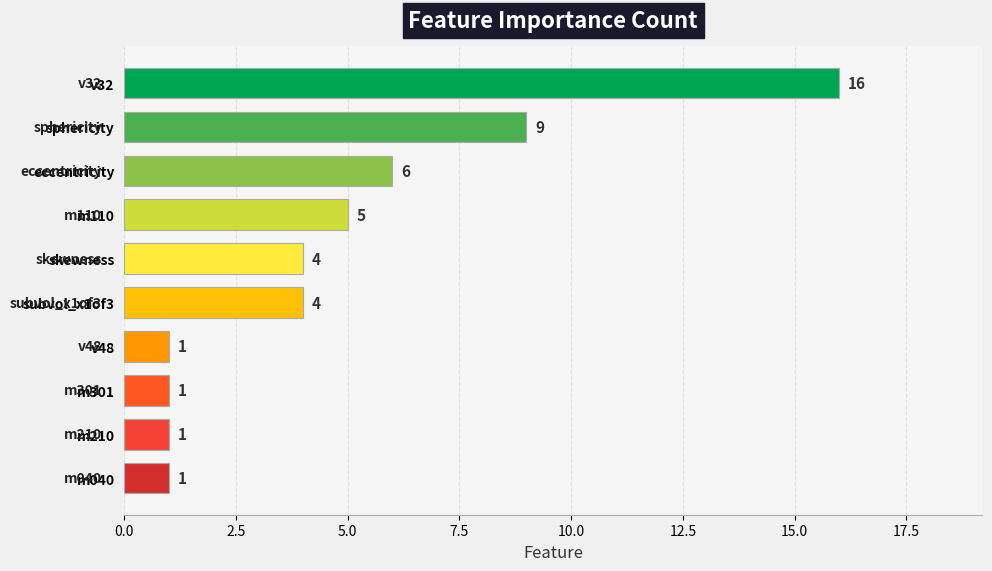

Does the chart contain any negative values?

No